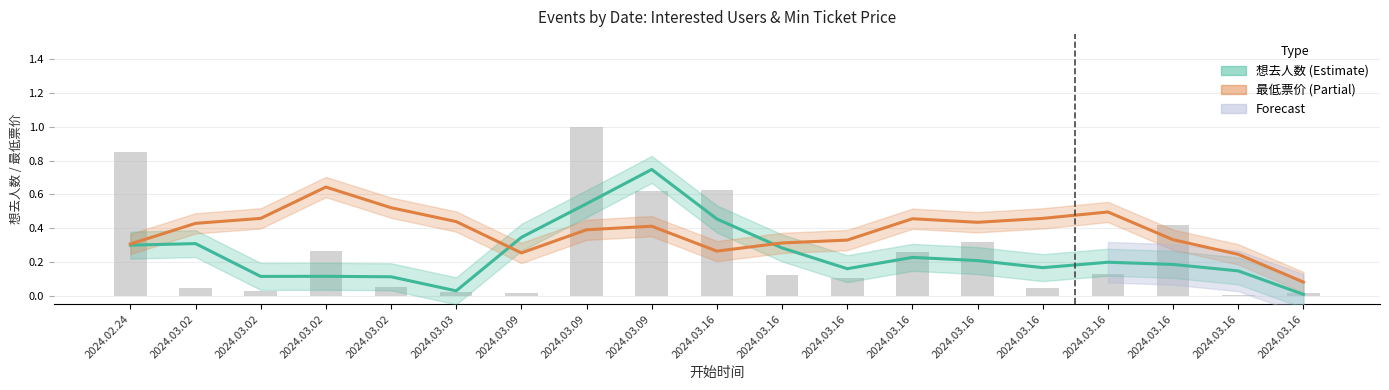

What is the maximum value for 想去人数 (趋势)?

0.7